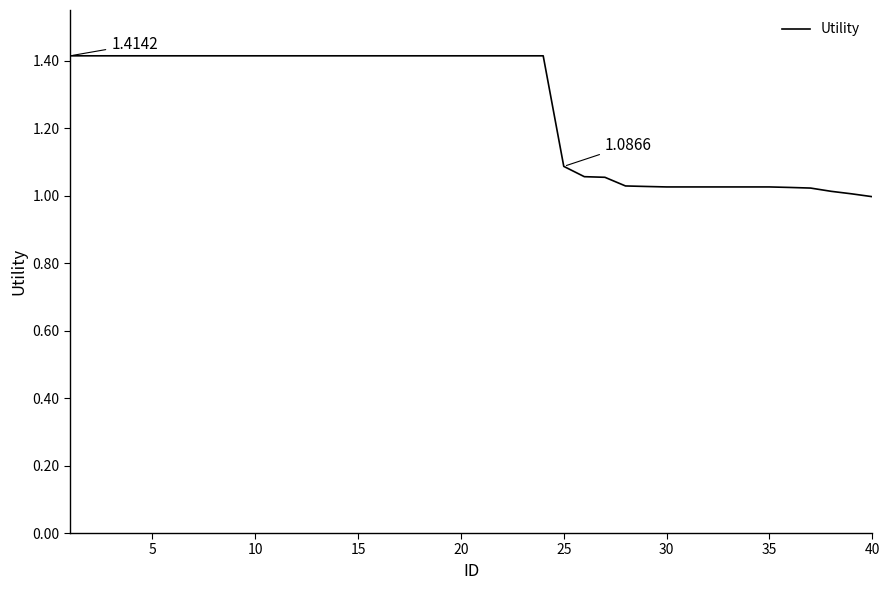

What is the difference between the maximum and minimum values?

0.4